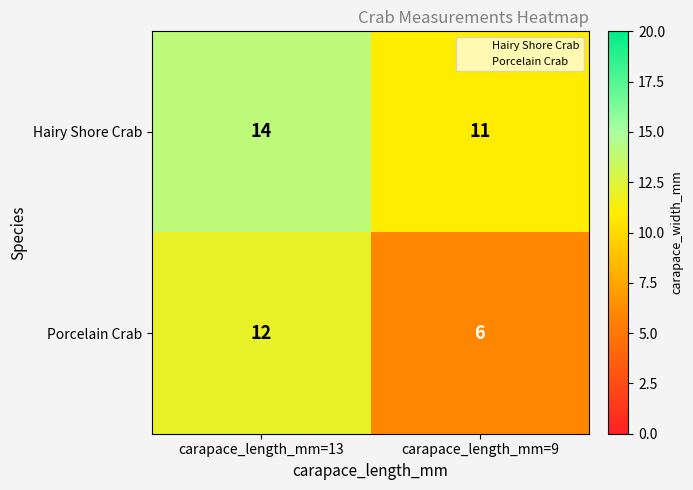

What is the average value of the Porcelain Crab series?

9